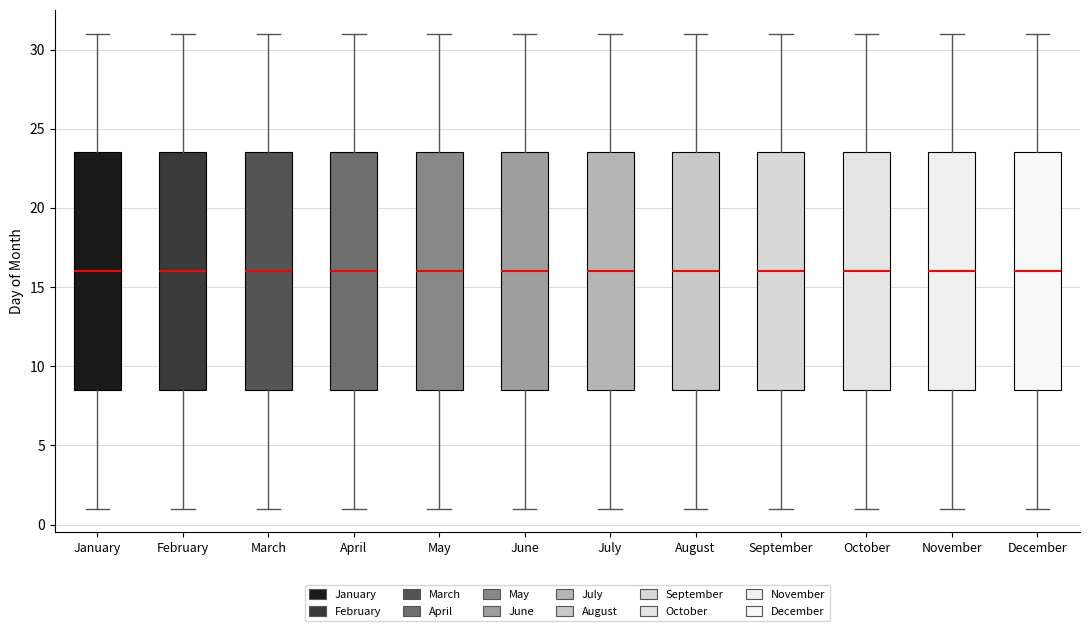

Reading left to right, transcribe this box plot: for each box, give where its median line is, the range the box spans, and where its two whiskers end, as read against the y-axis. The values are not printed on the chart, so give them approximately, as read against the axis.

January: median 16.0, box 8.5 to 23.5, whiskers 1.0 to 31.0
February: median 16.0, box 8.5 to 23.5, whiskers 1.0 to 31.0
March: median 16.0, box 8.5 to 23.5, whiskers 1.0 to 31.0
April: median 16.0, box 8.5 to 23.5, whiskers 1.0 to 31.0
May: median 16.0, box 8.5 to 23.5, whiskers 1.0 to 31.0
June: median 16.0, box 8.5 to 23.5, whiskers 1.0 to 31.0
July: median 16.0, box 8.5 to 23.5, whiskers 1.0 to 31.0
August: median 16.0, box 8.5 to 23.5, whiskers 1.0 to 31.0
September: median 16.0, box 8.5 to 23.5, whiskers 1.0 to 31.0
October: median 16.0, box 8.5 to 23.5, whiskers 1.0 to 31.0
November: median 16.0, box 8.5 to 23.5, whiskers 1.0 to 31.0
December: median 16.0, box 8.5 to 23.5, whiskers 1.0 to 31.0